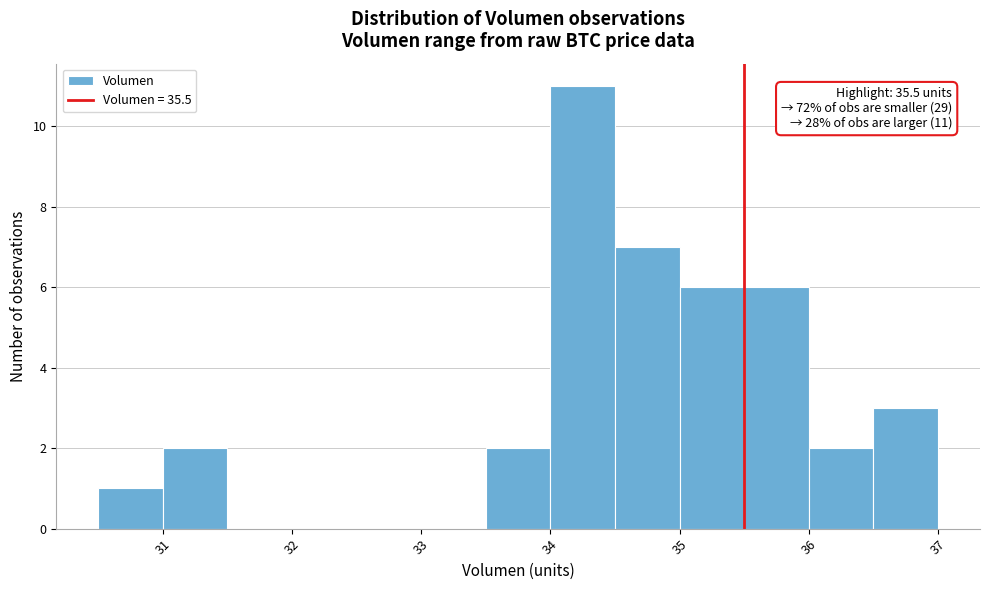

Which range on the x-axis has the tallest bar?

34.0 to 34.5